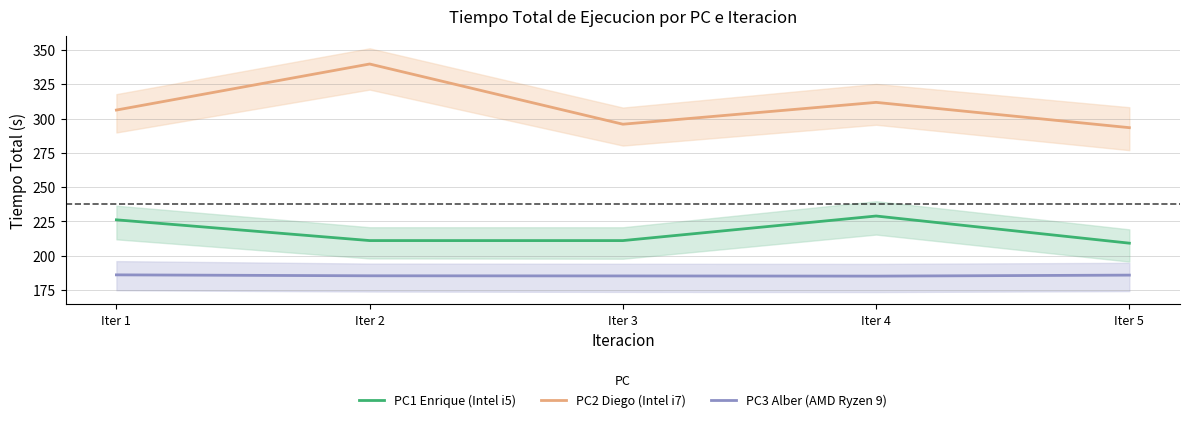

Between Iter 4 and Iter 2, which is larger?

Iter 4